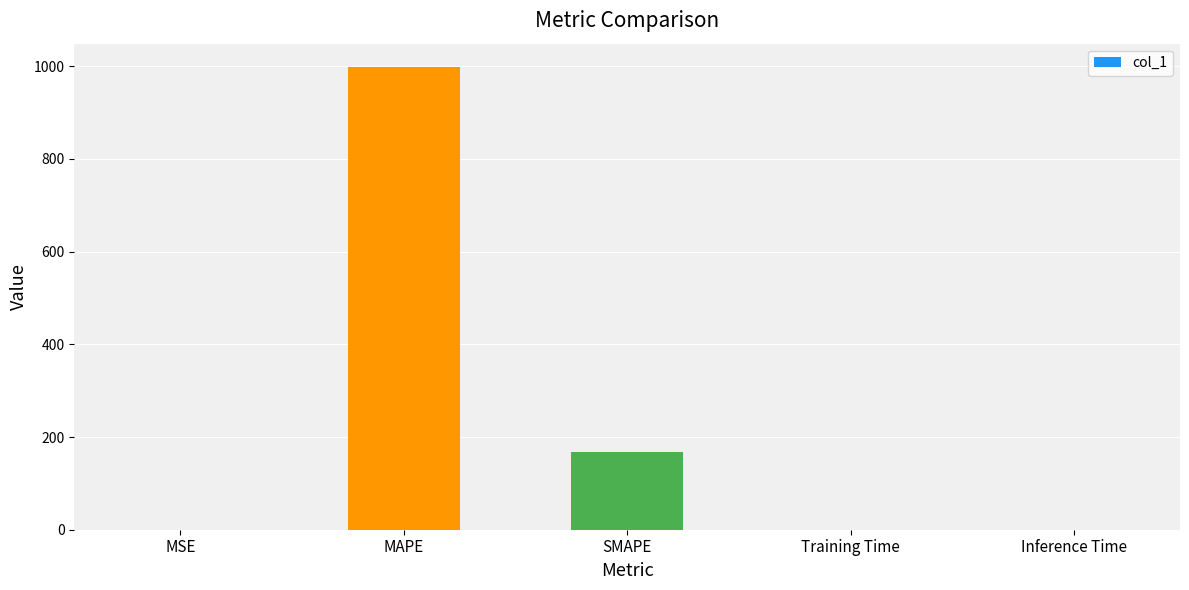

What is the sum of all values?

1165.7